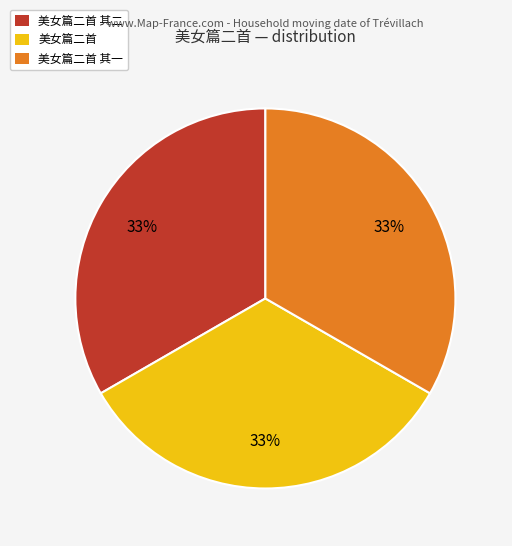

True or false: 美女篇二首 accounts for 23% of the total.

False